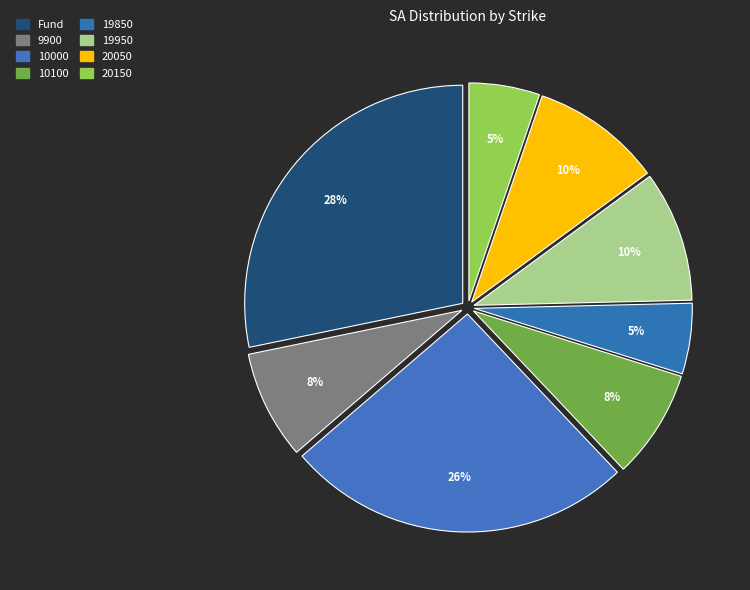

To the nearest percent, what portion does 20150 represent?

5%